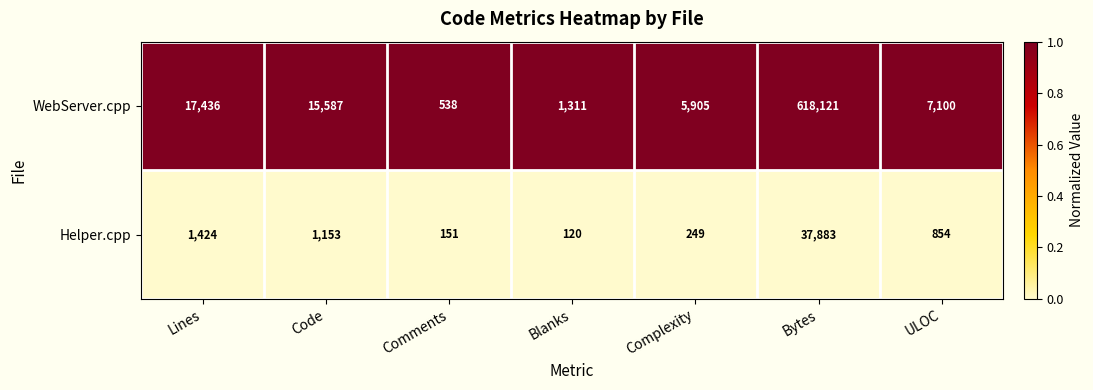

What is the maximum value shown in the chart?

618121